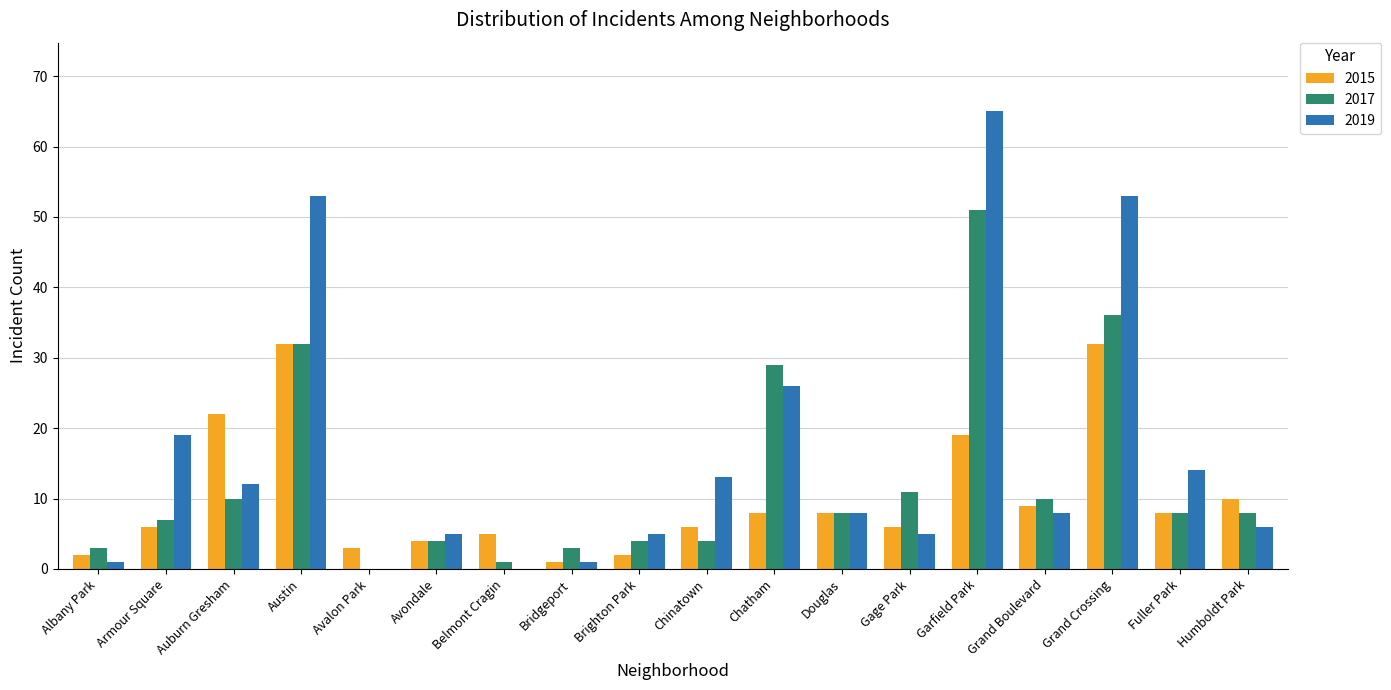

Count the number of data series in this chart.

3